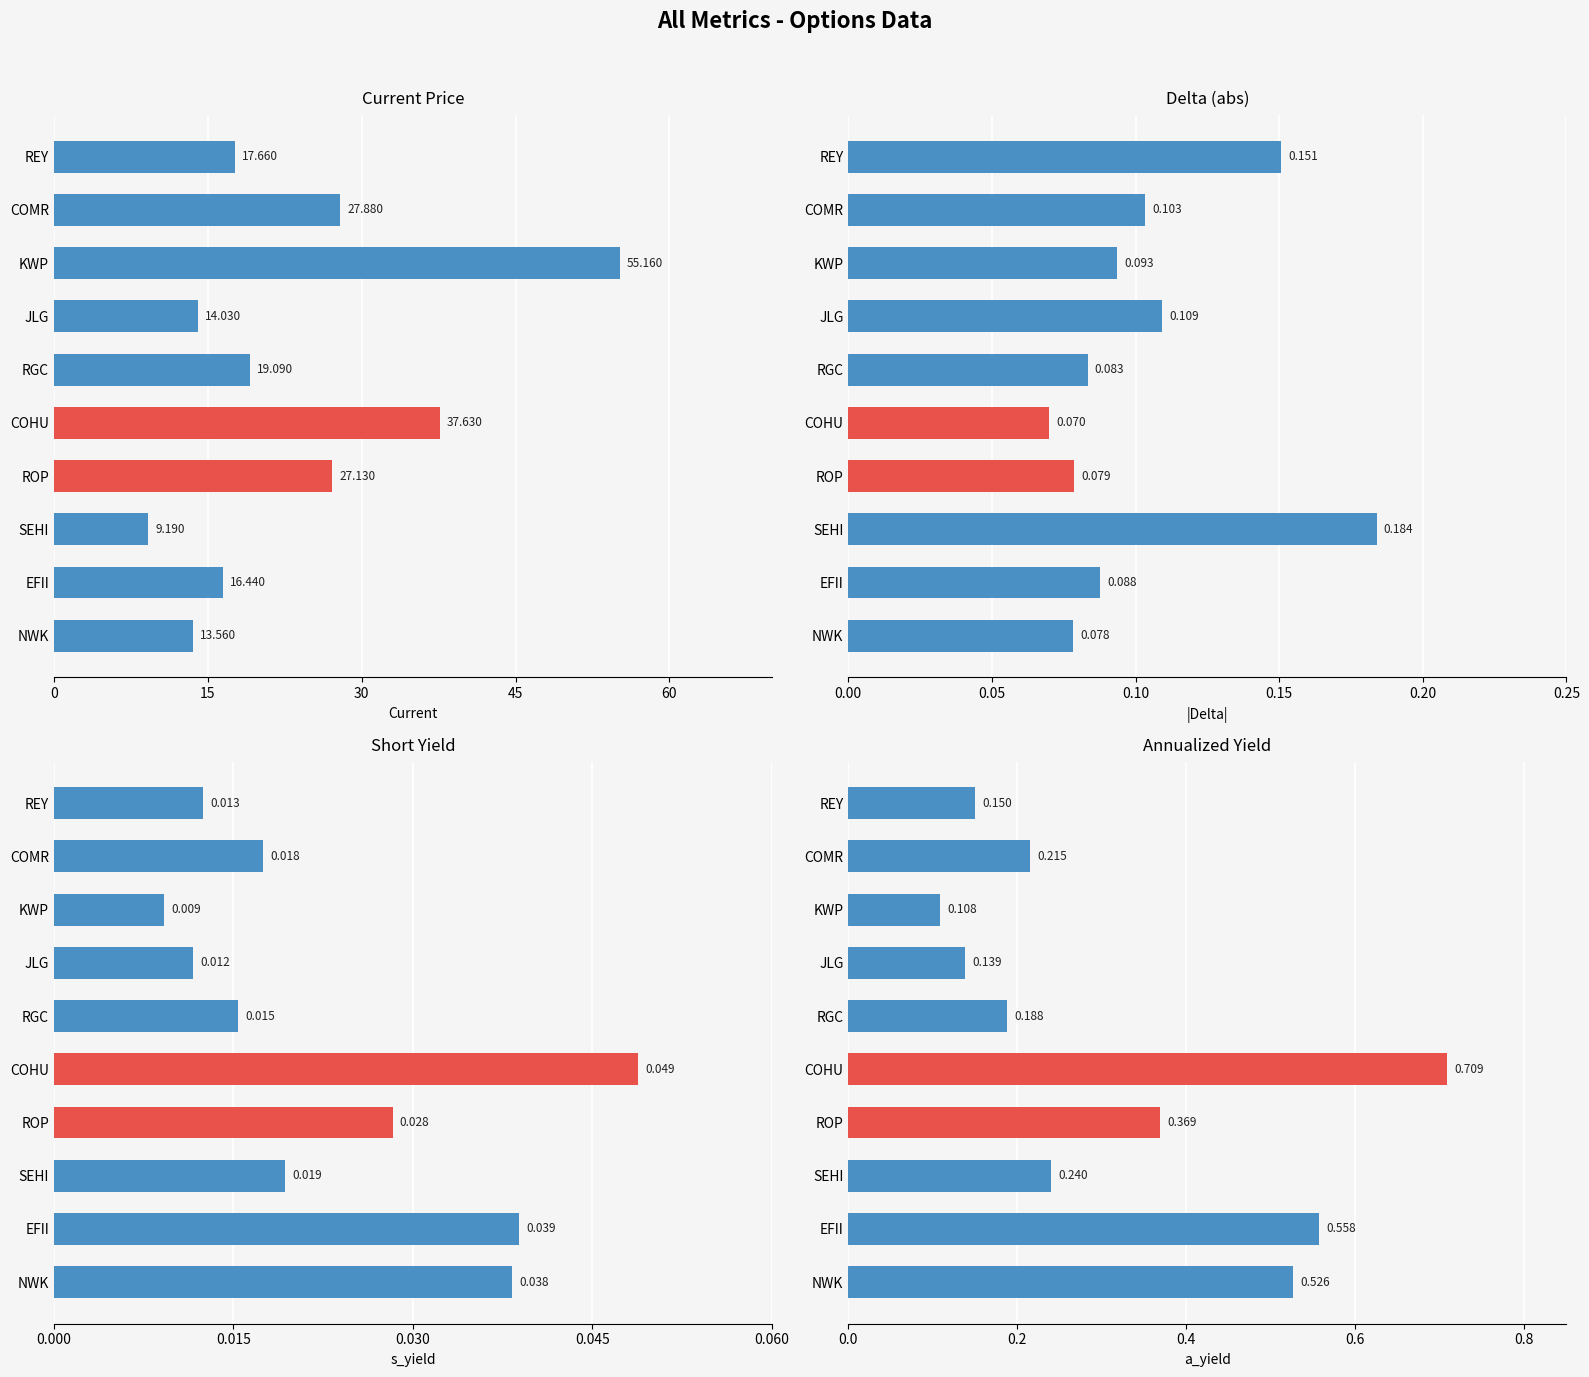

List the series in order of their peak value, lowest first.

Short Yield, Delta (abs), Annualized Yield, Current Price